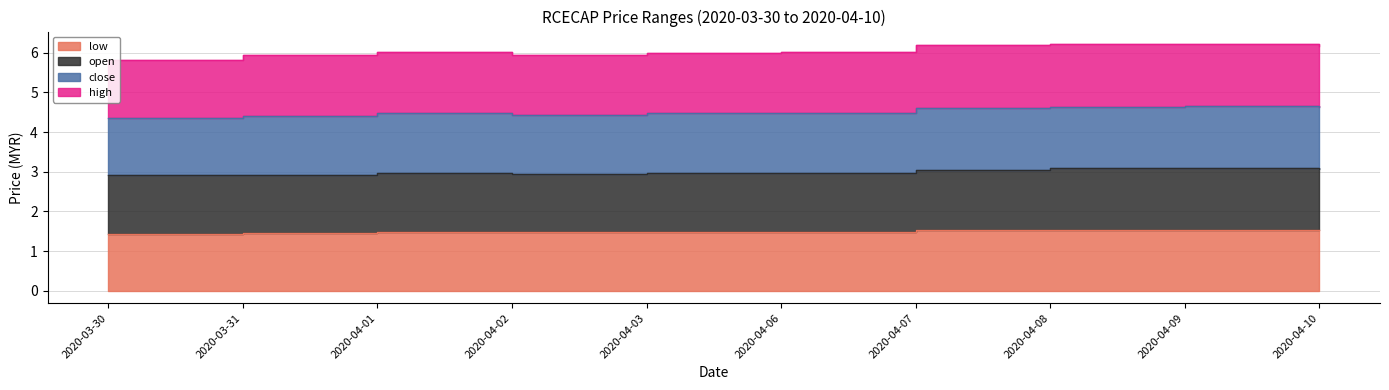

Between 2020-04-02 and 2020-04-01, which is larger?

2020-04-01